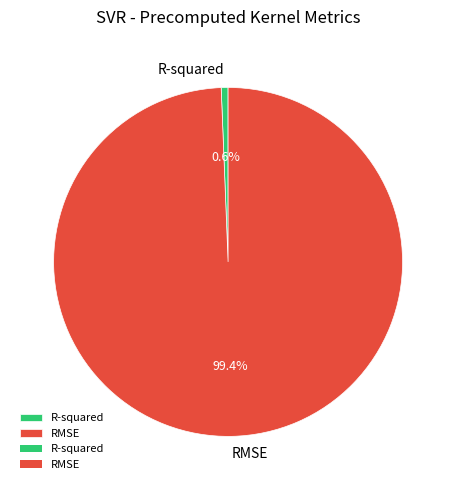

Which category has the smallest portion of the pie?

R-squared